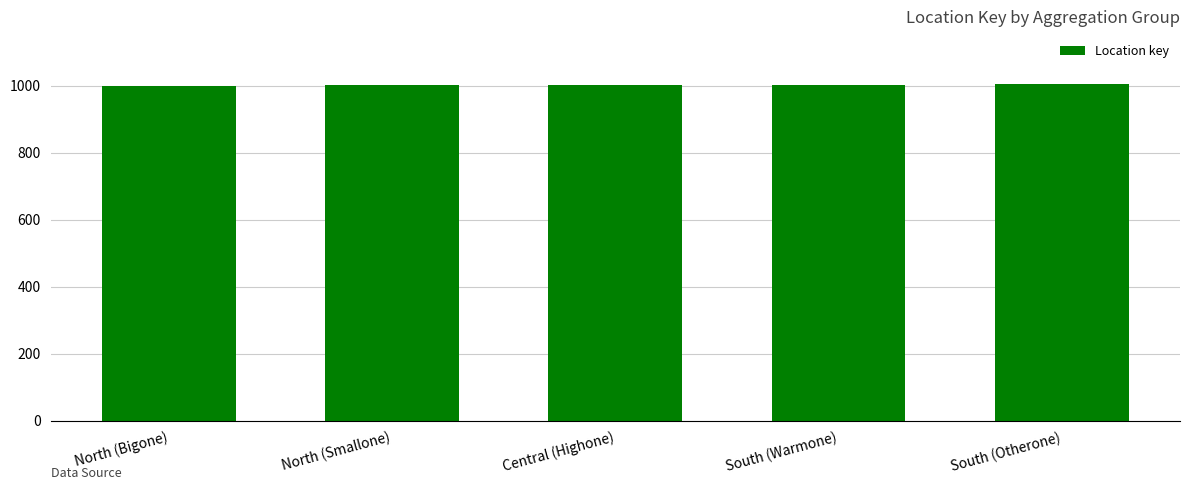

What is the label of the 5th bar from the right?

North (Bigone)